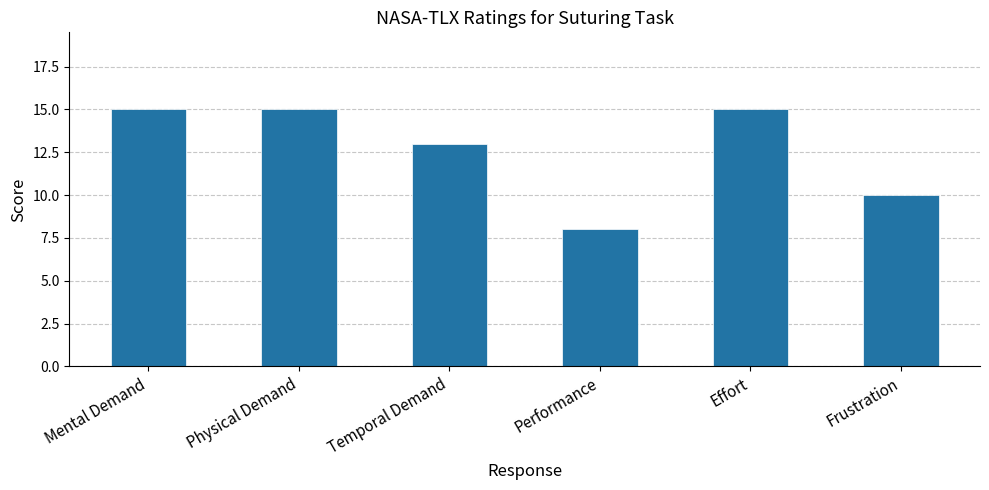

What is the greatest value displayed?

15